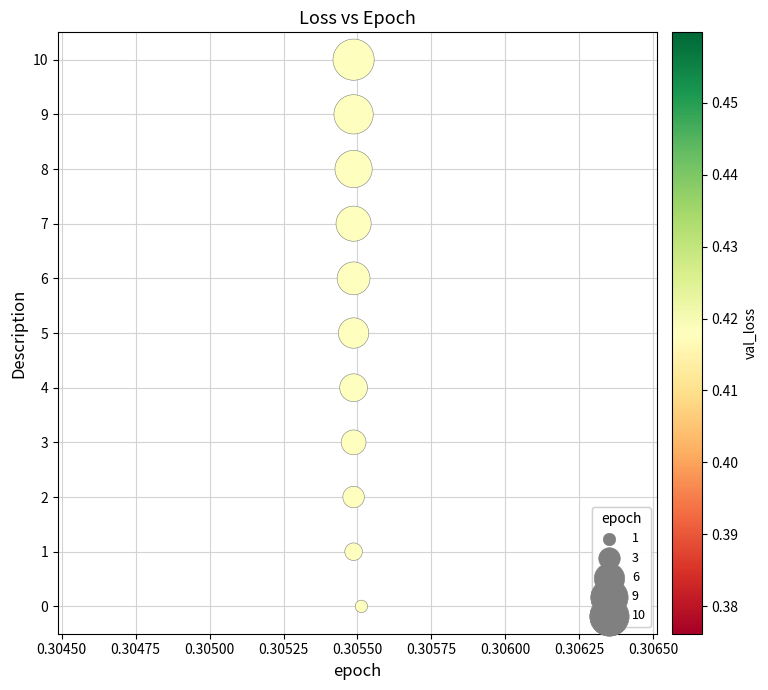

What is the range of Y values (max minus min)?

10